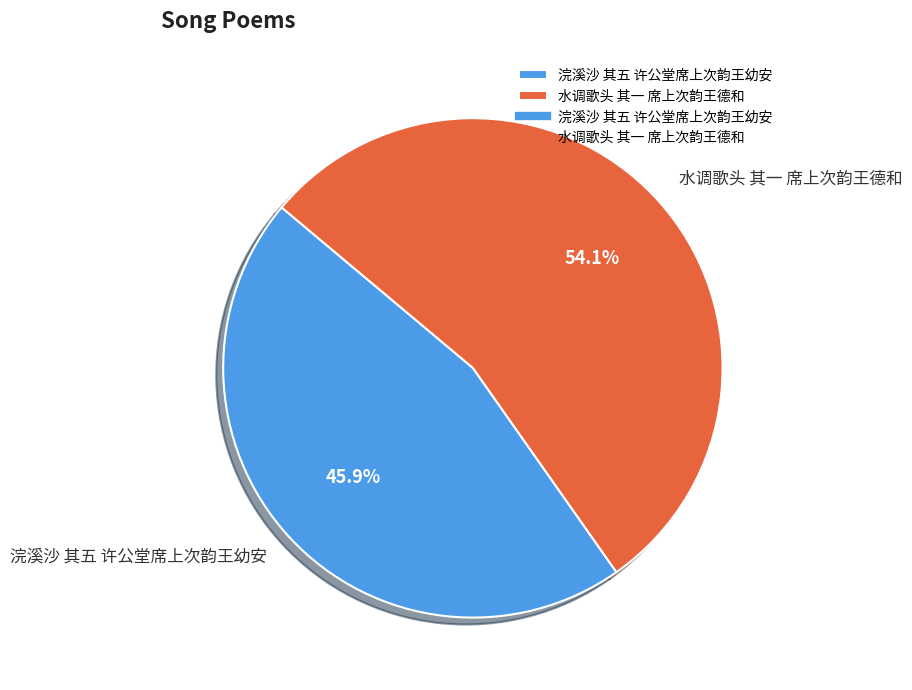

Is it true that 水调歌头 其一 席上次韵王德和 is 66% of the pie?

False